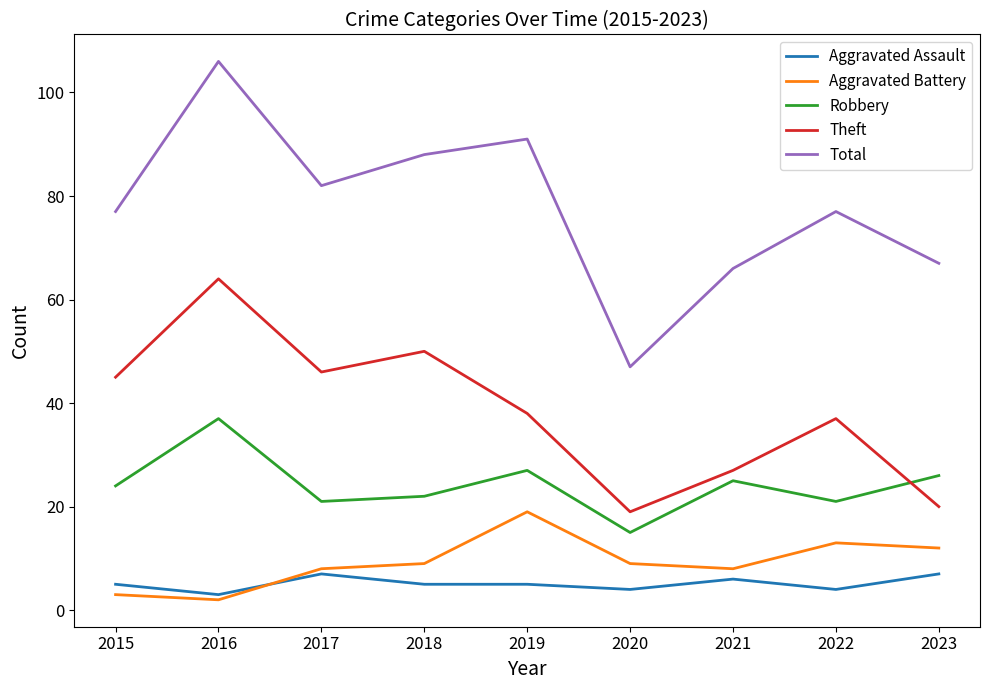

Reading right to left, list all the values displayed in this chart.

Aggravated Assault: 7	4	6	4	5	5	7	3	5
Aggravated Battery: 12	13	8	9	19	9	8	2	3
Robbery: 26	21	25	15	27	22	21	37	24
Theft: 20	37	27	19	38	50	46	64	45
Total: 67	77	66	47	91	88	82	106	77